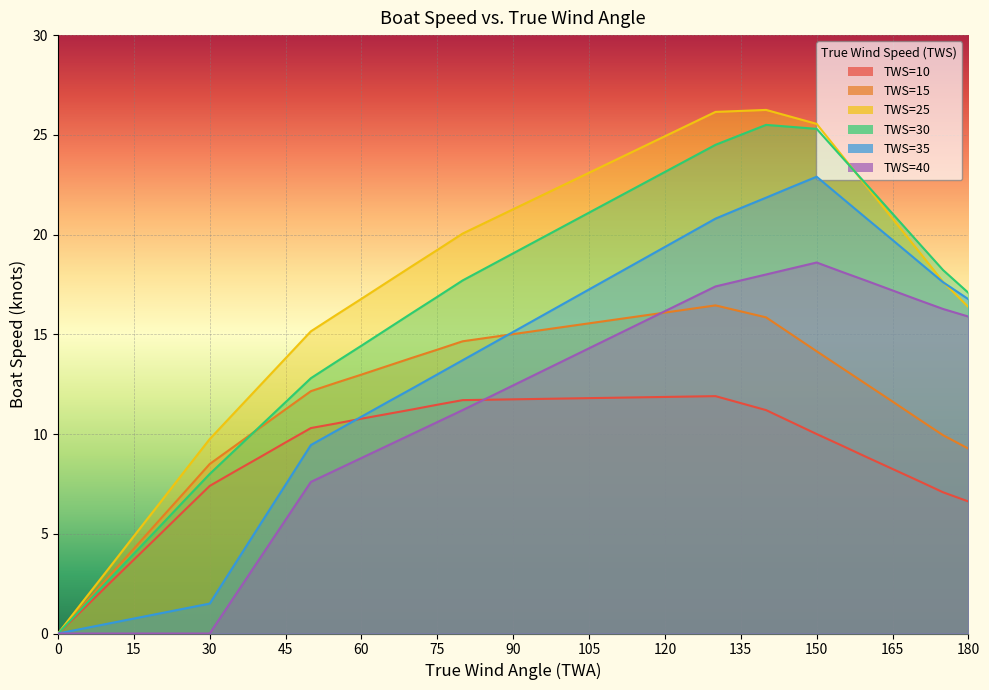

True or false: TWS=30 has more than 0 interior local peaks.

True